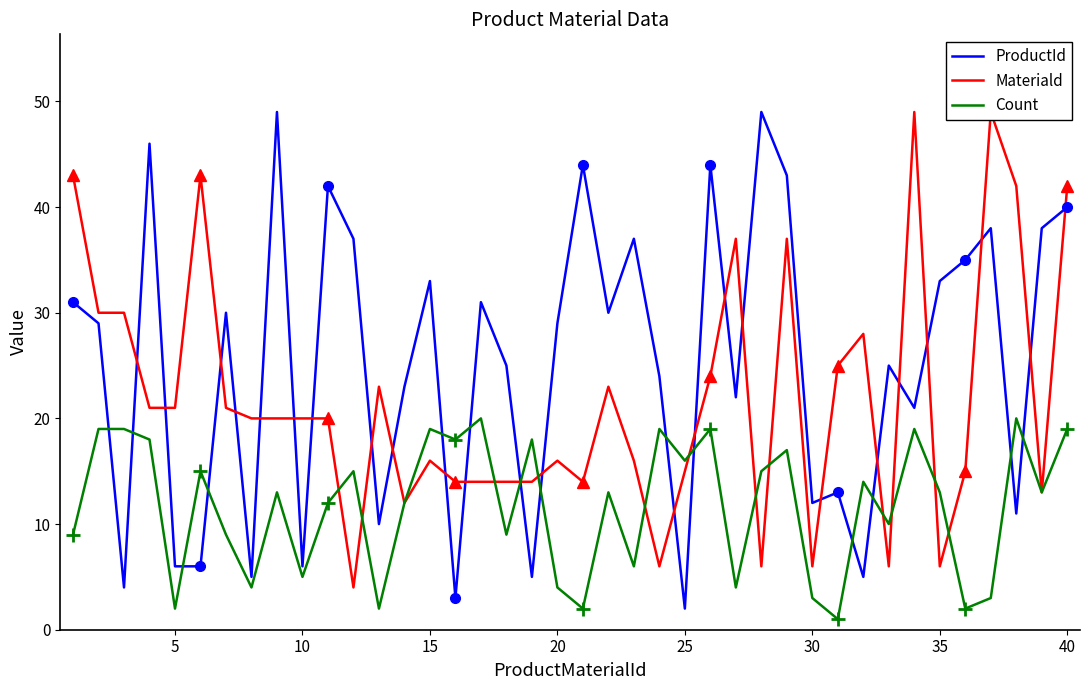

True or false: Count and ProductId intersect in this chart.

True